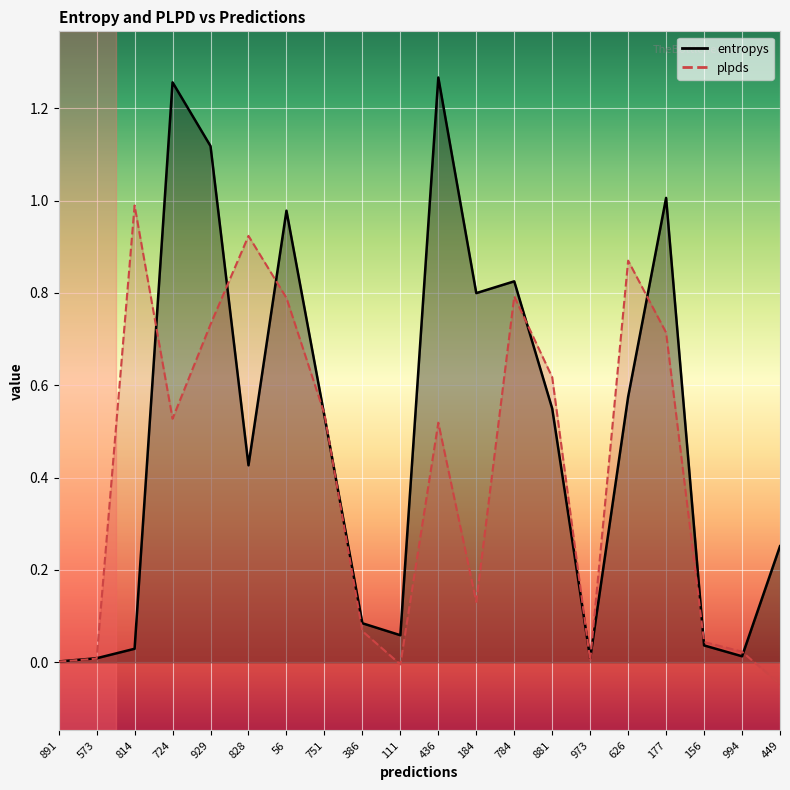

What is the value of the entropys point at the 14th from the left?

0.5